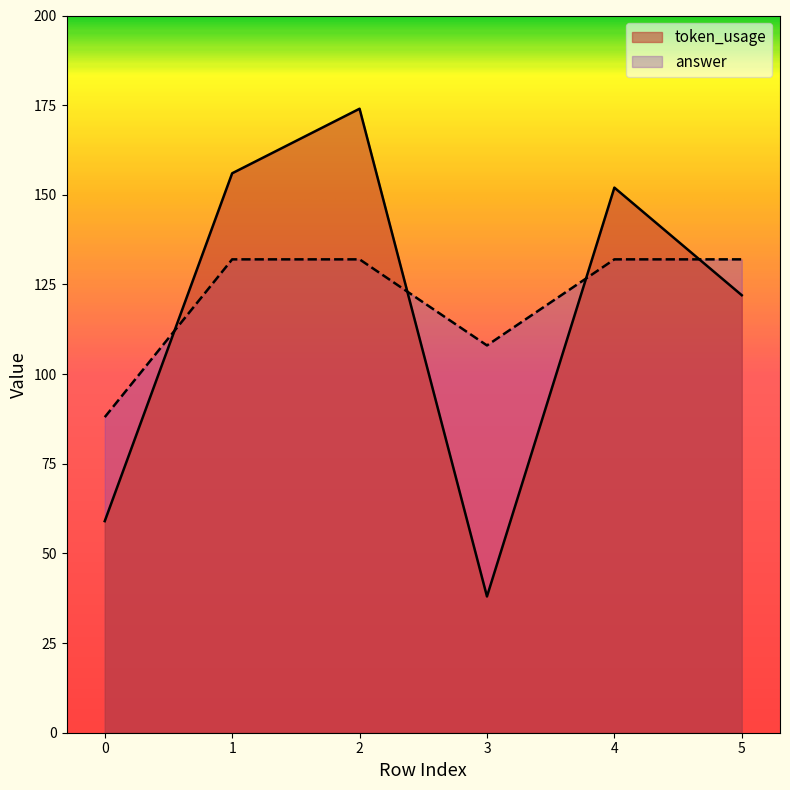

What is the difference between the answer values at 1 and 0?

44